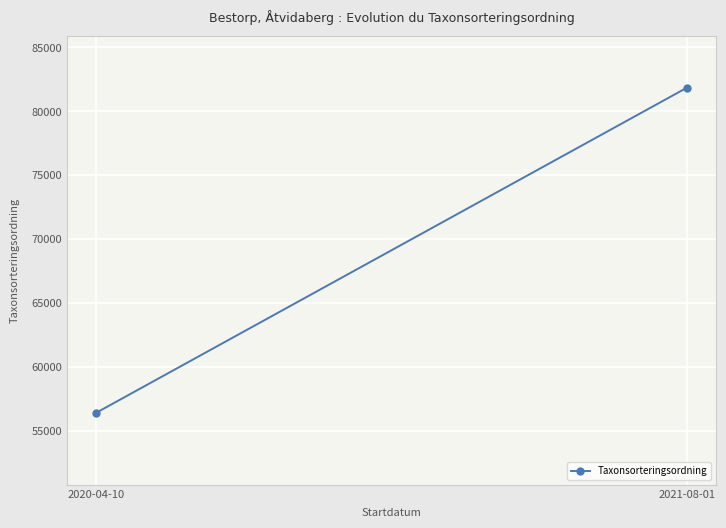

The chart shows a value of 51293.9 at 2021-08-01. True or false?

False